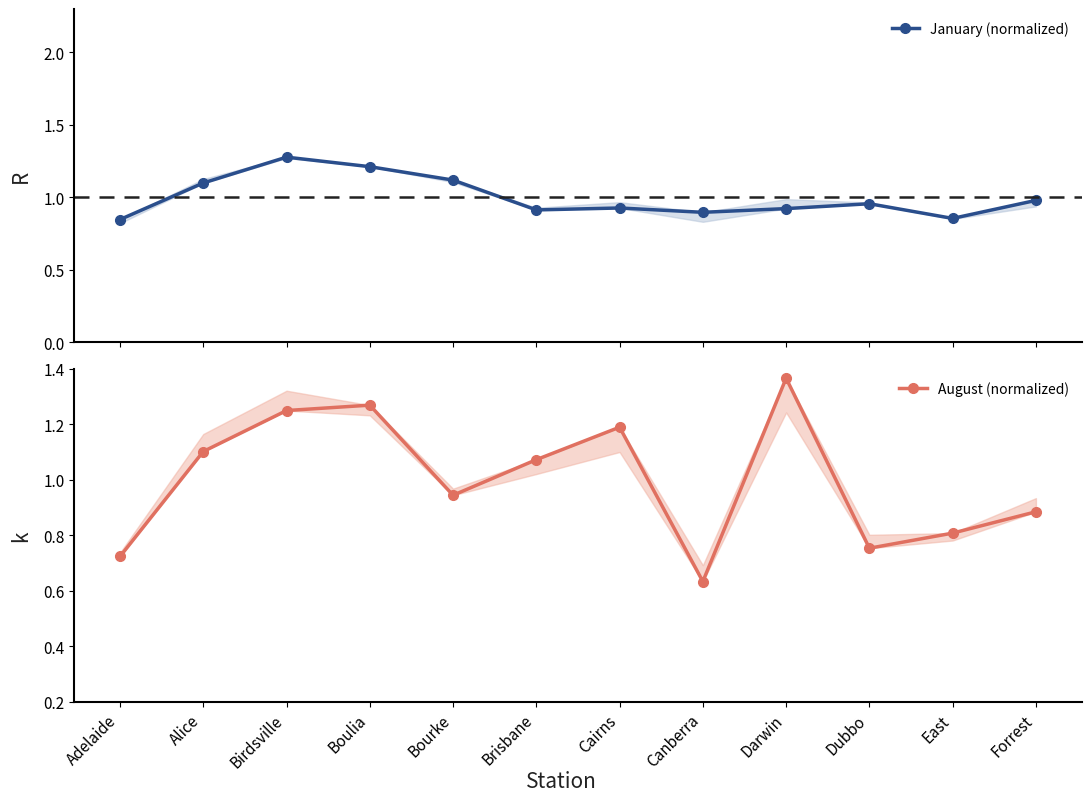

Does the chart display data point markers on the line(s)?

Yes